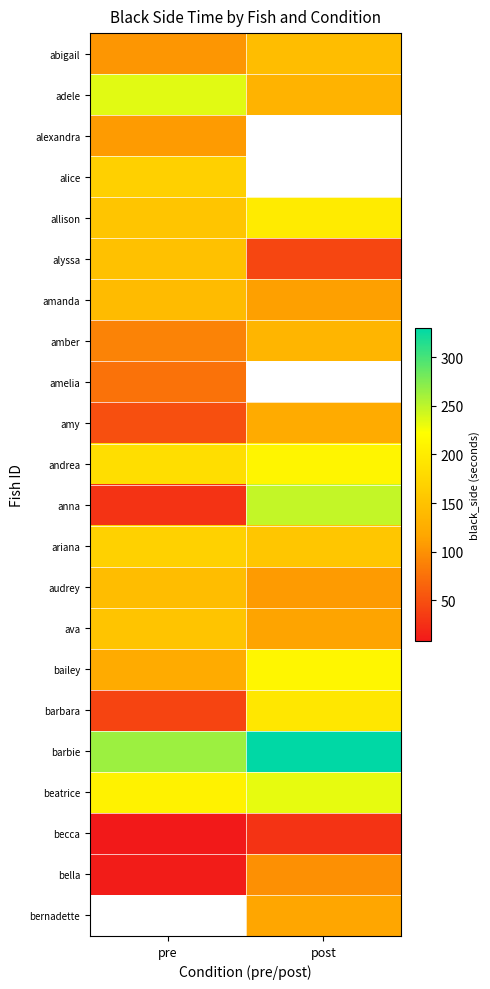

Is it true that allison equals 114.3 at post?

False